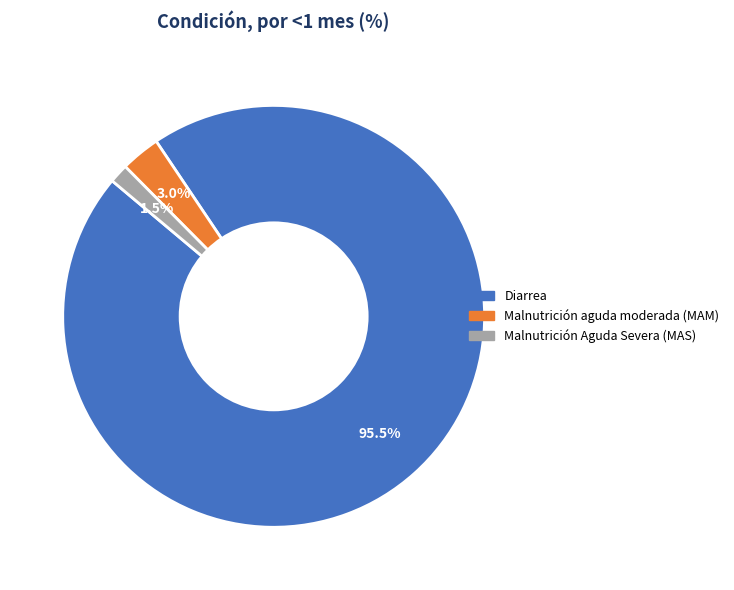

Rank the categories by value from highest to lowest.

Diarrea, Malnutrición aguda moderada (MAM), Malnutrición Aguda Severa (MAS)